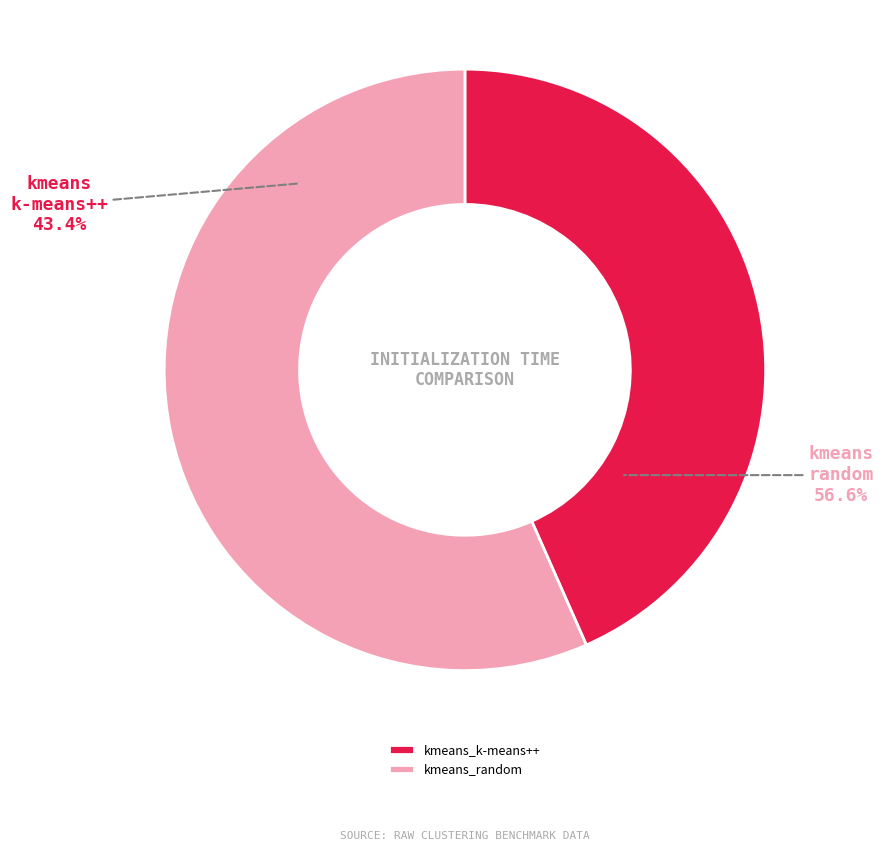

What percentage is the kmeans_k-means++ slice, to the nearest percent?

43%